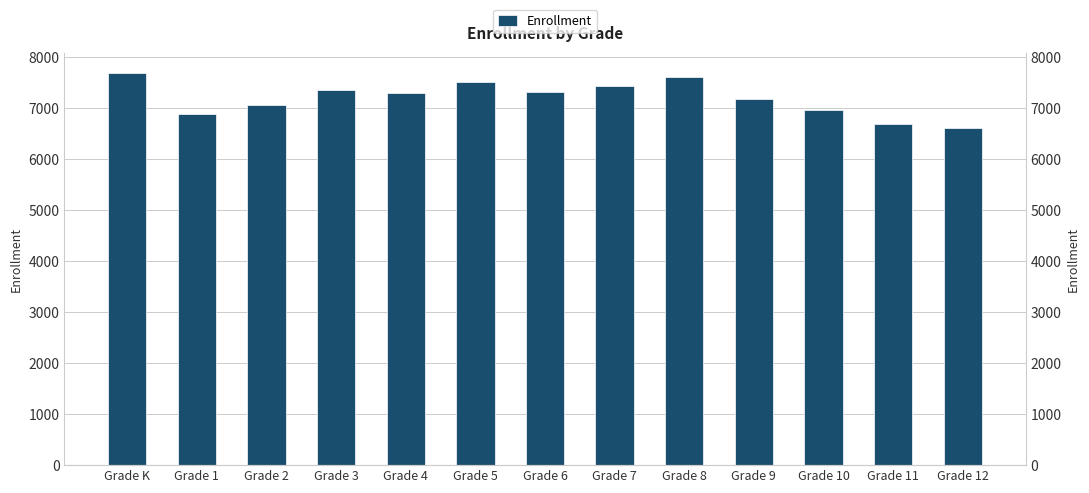

Count the number of categories in the chart.

13